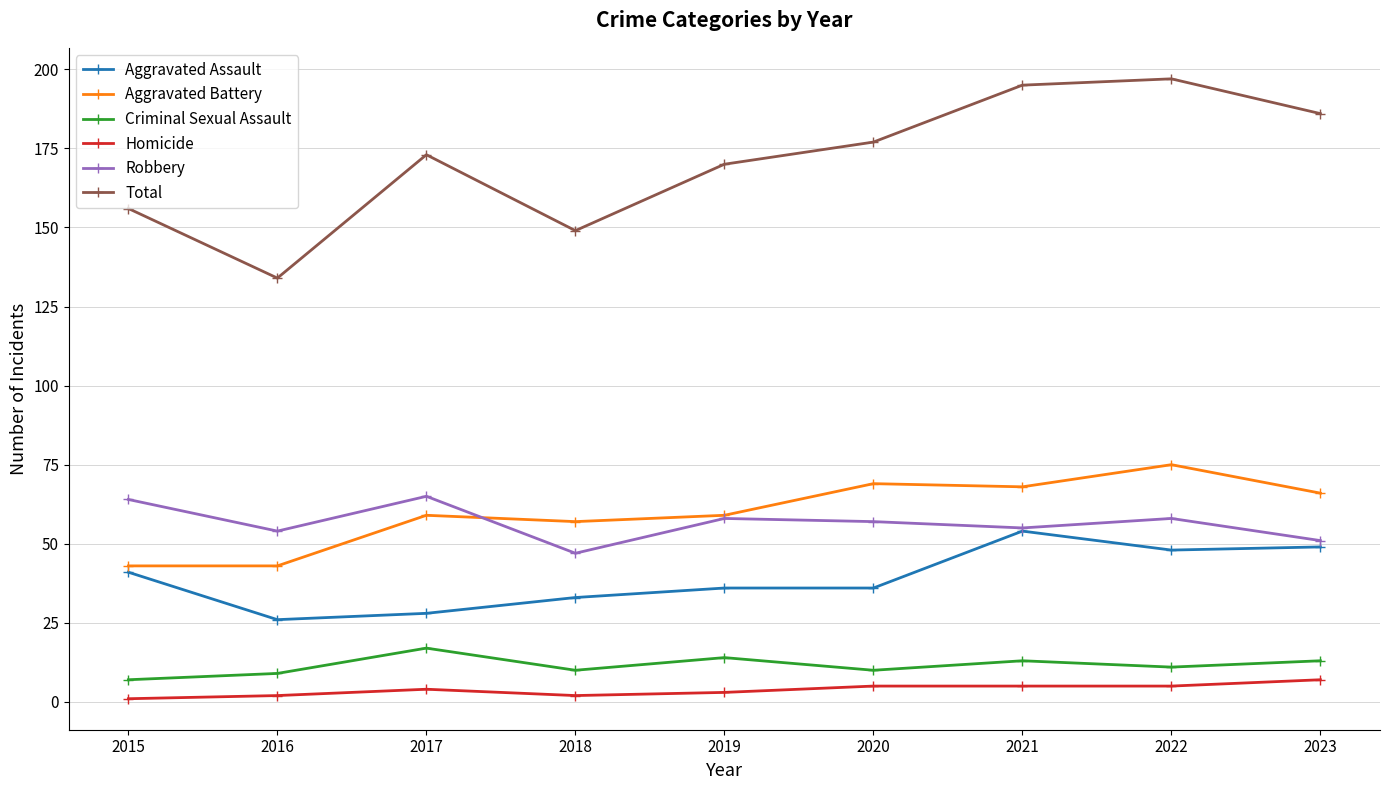

Is this an area chart (filled region under the line)?

No